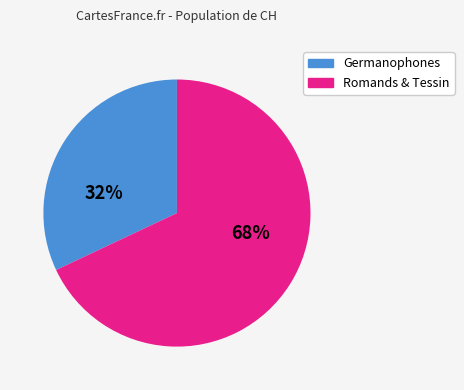

To the nearest percent, what is the difference between the largest and smallest slice percentages?

36%